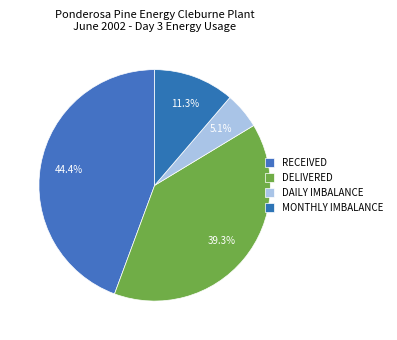

True or false: DELIVERED accounts for 39% of the total.

True